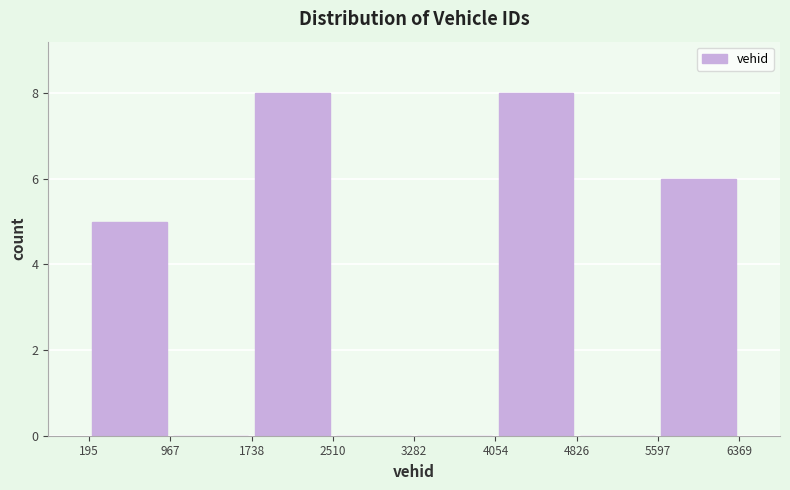

Reading left to right, transcribe this chart: for each bar, give the range it covers on the x-axis and its height. The values are not printed on the chart, so give them approximately, as read against the axis.

195 to 967: 5
967 to 1738: 0
1738 to 2510: 8
2510 to 3282: 0
3282 to 4054: 0
4054 to 4826: 8
4826 to 5597: 0
5597 to 6369: 6